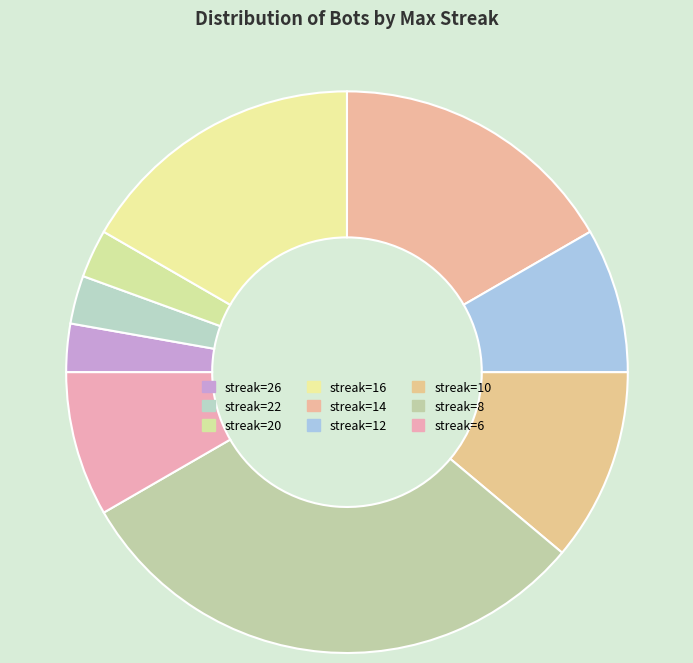

Is there a majority slice in this chart?

No